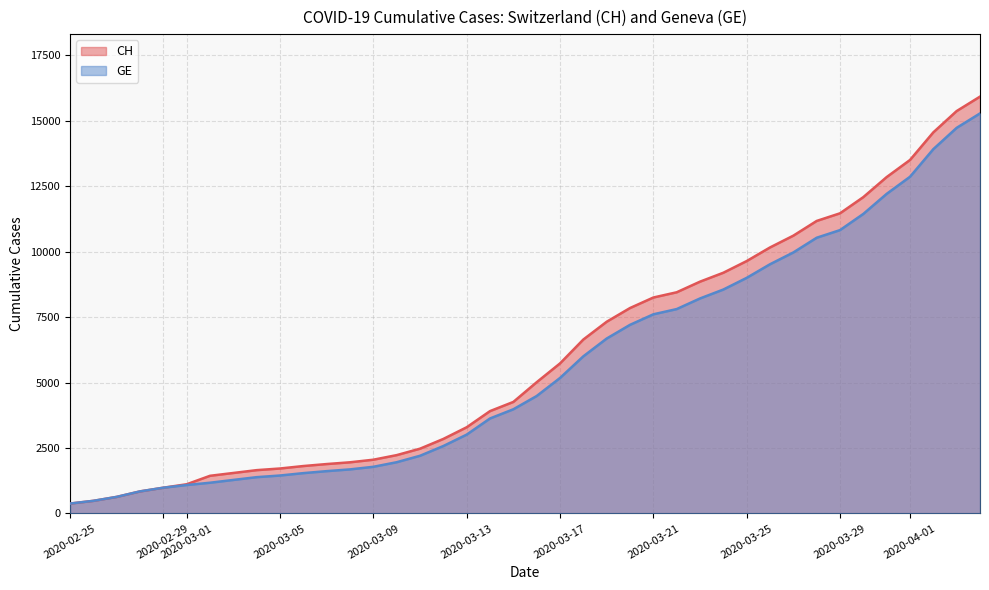

What is the smallest value displayed?

375